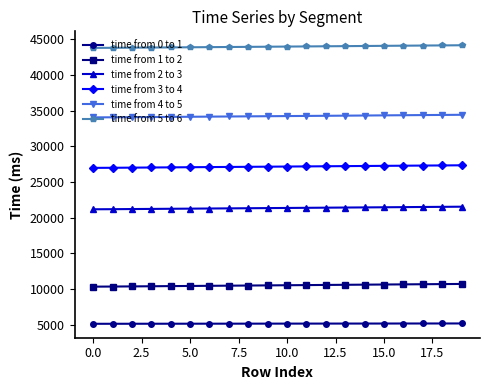

What is the lowest value of the time from 1 to 2 series?

10321